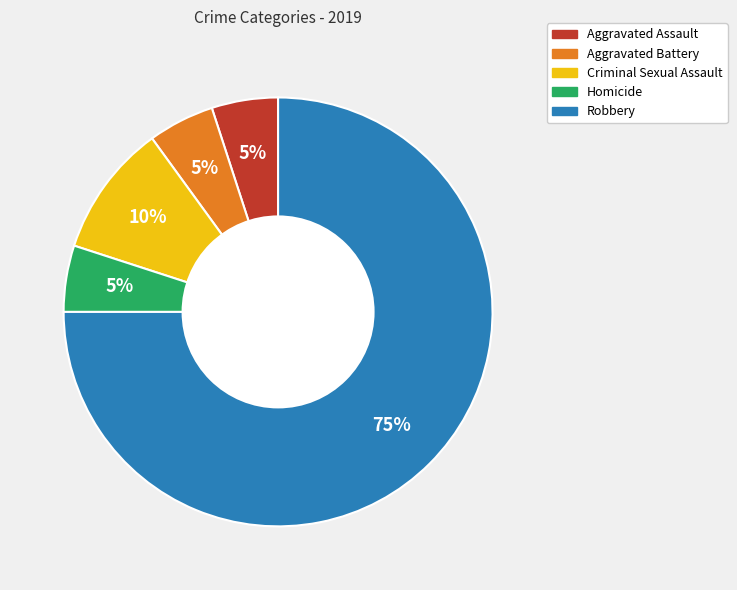

Is it true that Homicide is 1% of the pie?

False